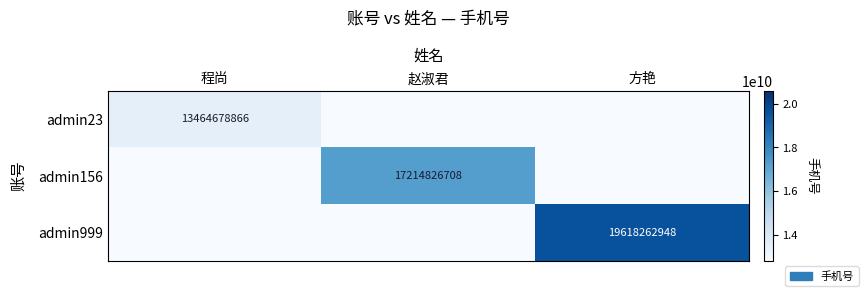

How many data points does each series have?

3